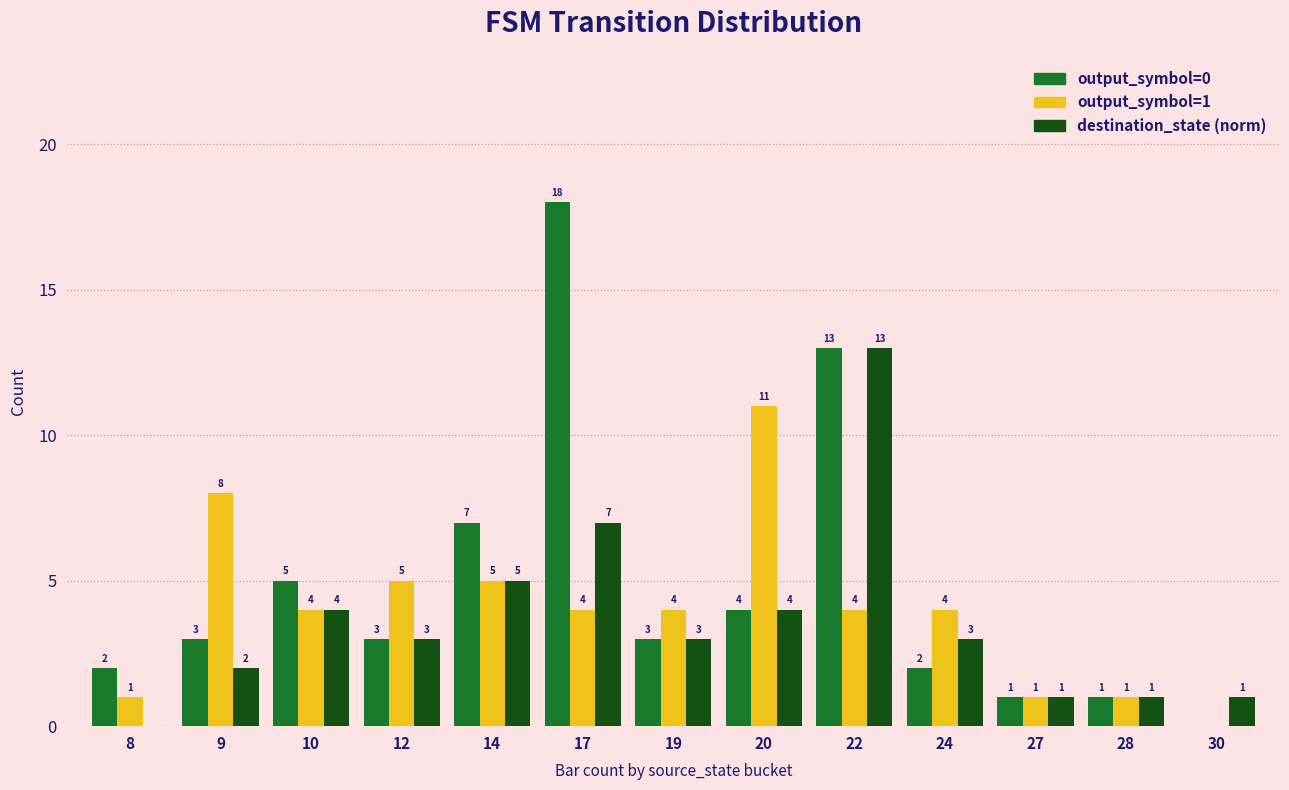

Reading left to right, transcribe all the data shown in this chart.

output_symbol=0: 8=2	9=3	10=5	12=3	14=7	17=18	19=3	20=4	22=13	24=2	27=1	28=1	30=0
output_symbol=1: 8=1	9=8	10=4	12=5	14=5	17=4	19=4	20=11	22=4	24=4	27=1	28=1	30=0
destination_state (norm): 8=0	9=2	10=4	12=3	14=5	17=7	19=3	20=4	22=13	24=3	27=1	28=1	30=1